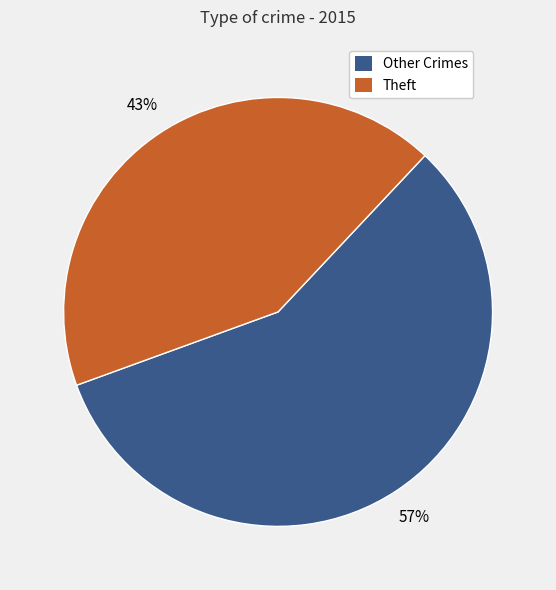

To the nearest percent, what is the average slice percentage?

50%